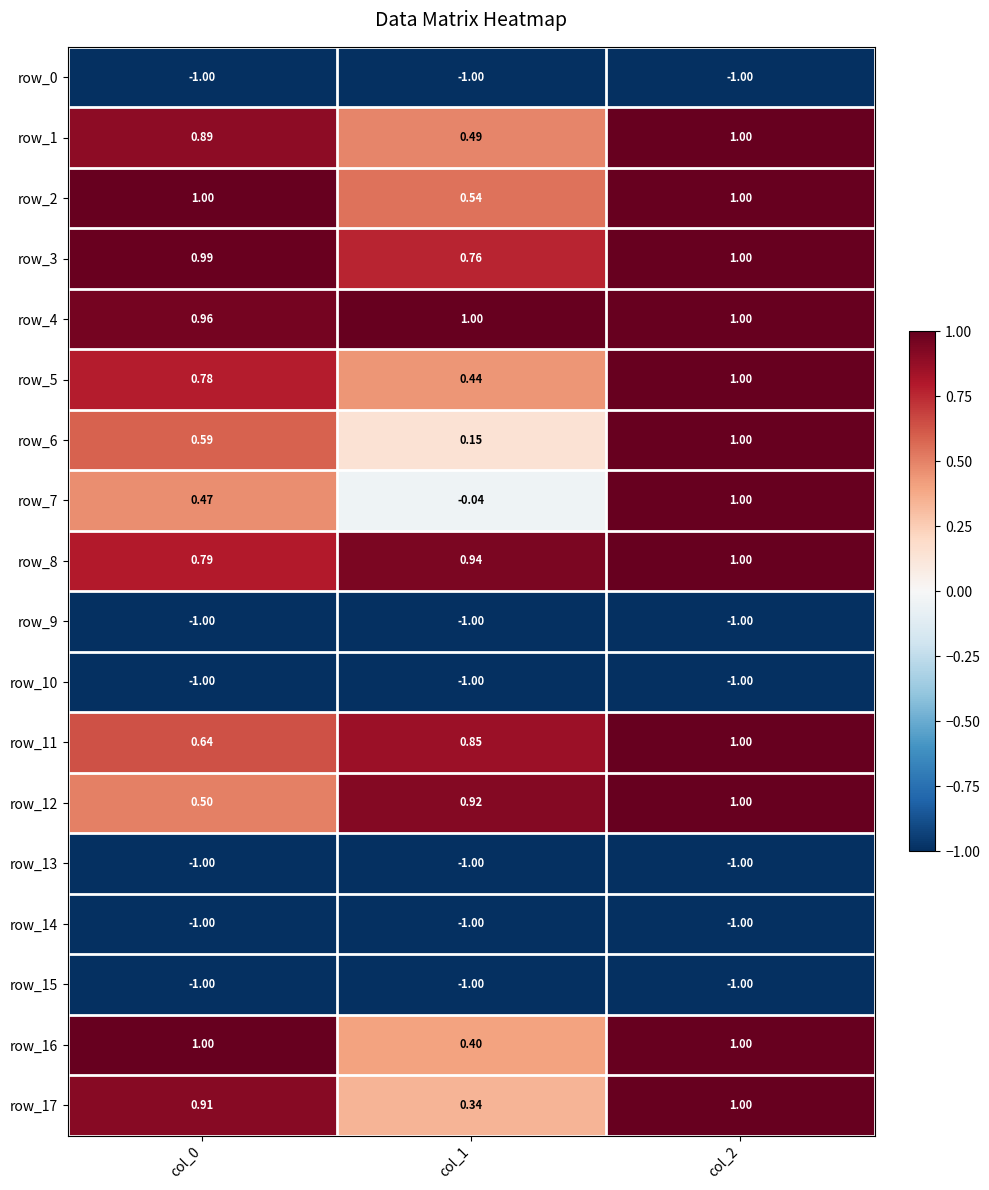

The row_14 series shows -1.0 at col_1. True or false?

True